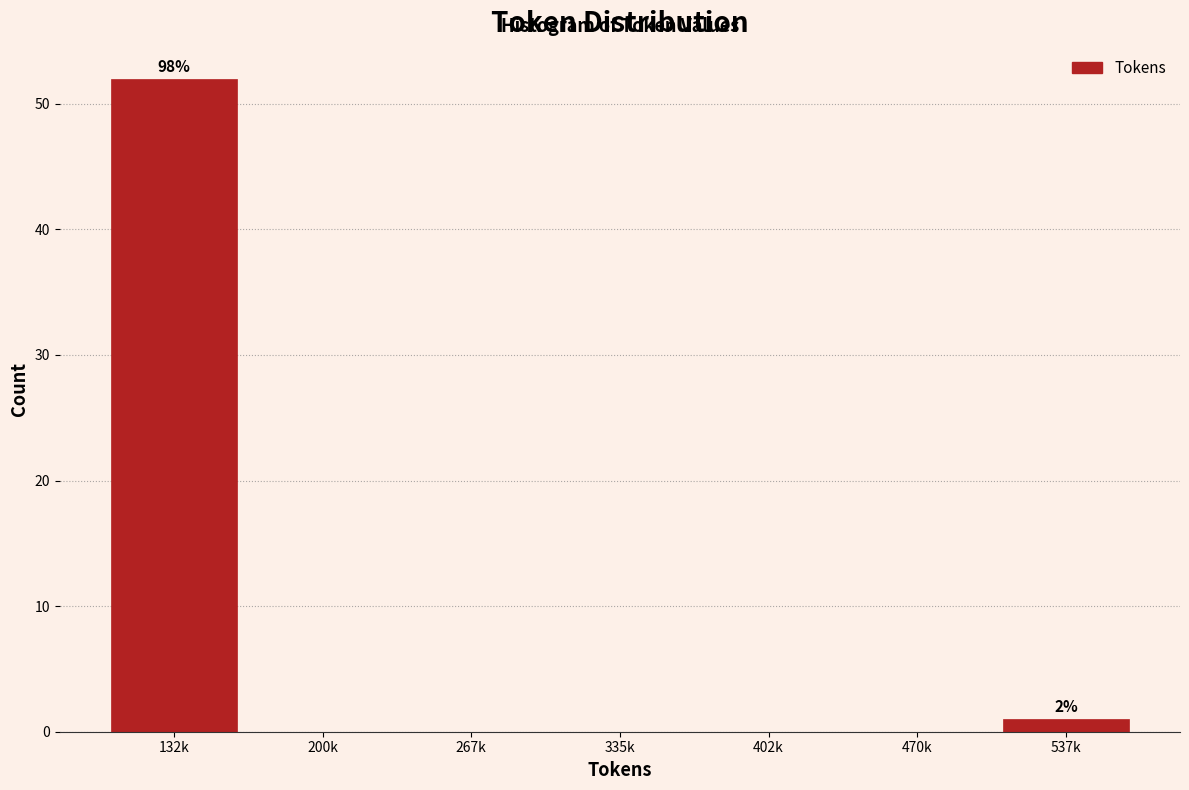

Reading left to right, what are all the values shown in this chart?

132k=52	200k=0	267k=0	335k=0	402k=0	470k=0	537k=1